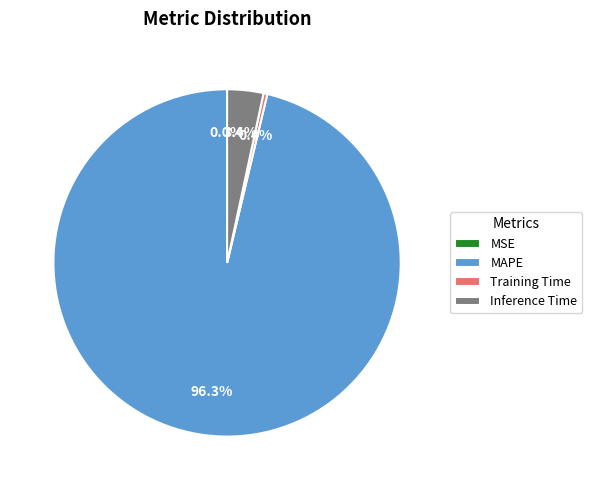

Between Training Time and MAPE, which is larger?

MAPE